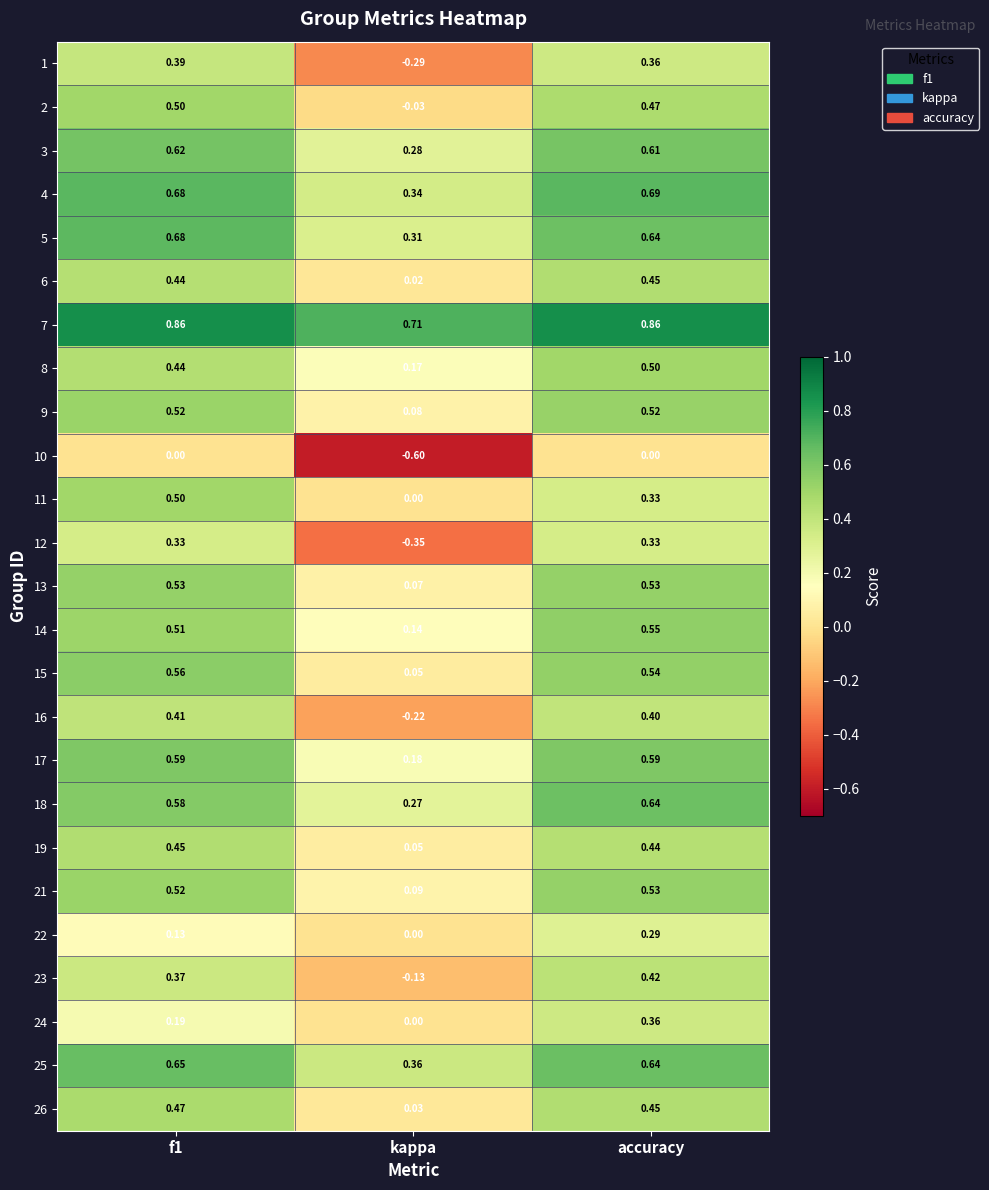

Where is 16 nearest to the value 0?

kappa